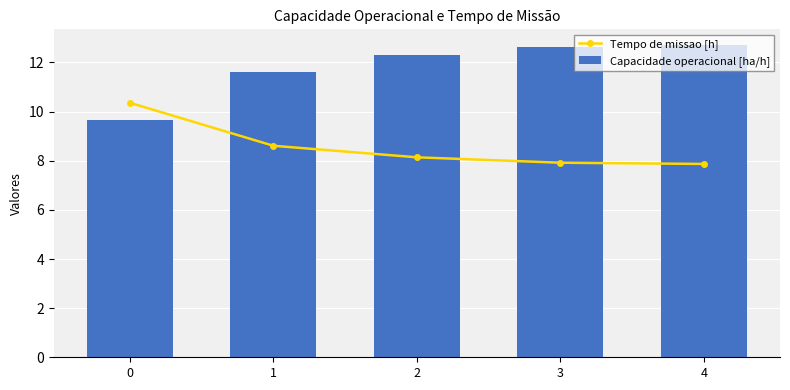

Is it true that Capacidade operacional [ha/h] equals 9.7 at 0?

True